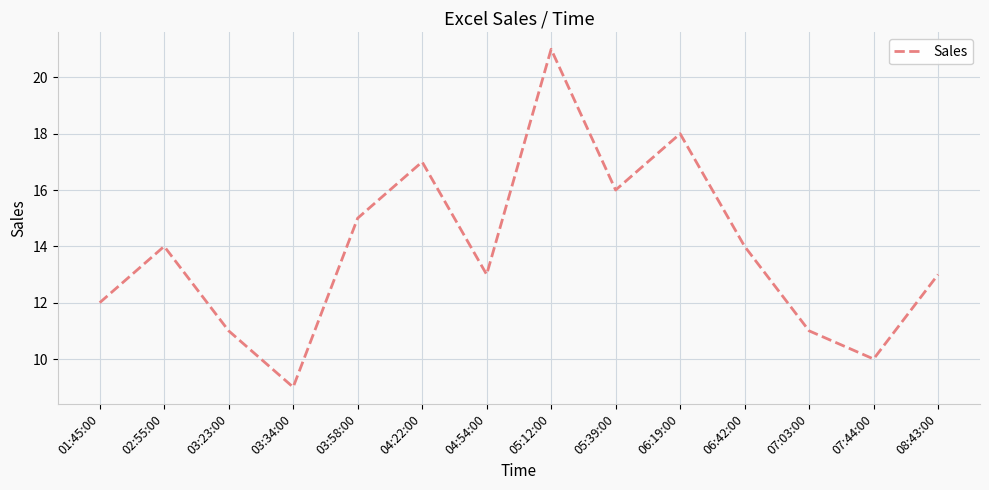

What is the approximate value at 08:43:00?

13